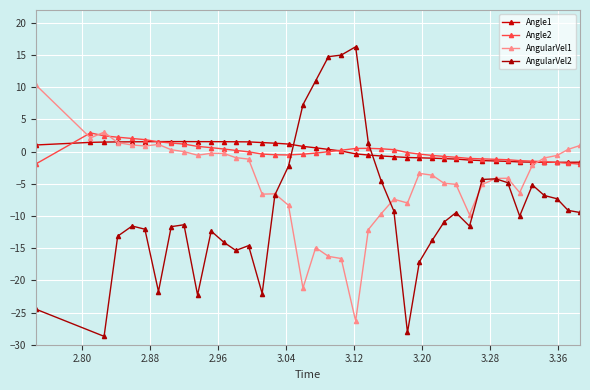

How many data points in Angle2 are less than 0?

23